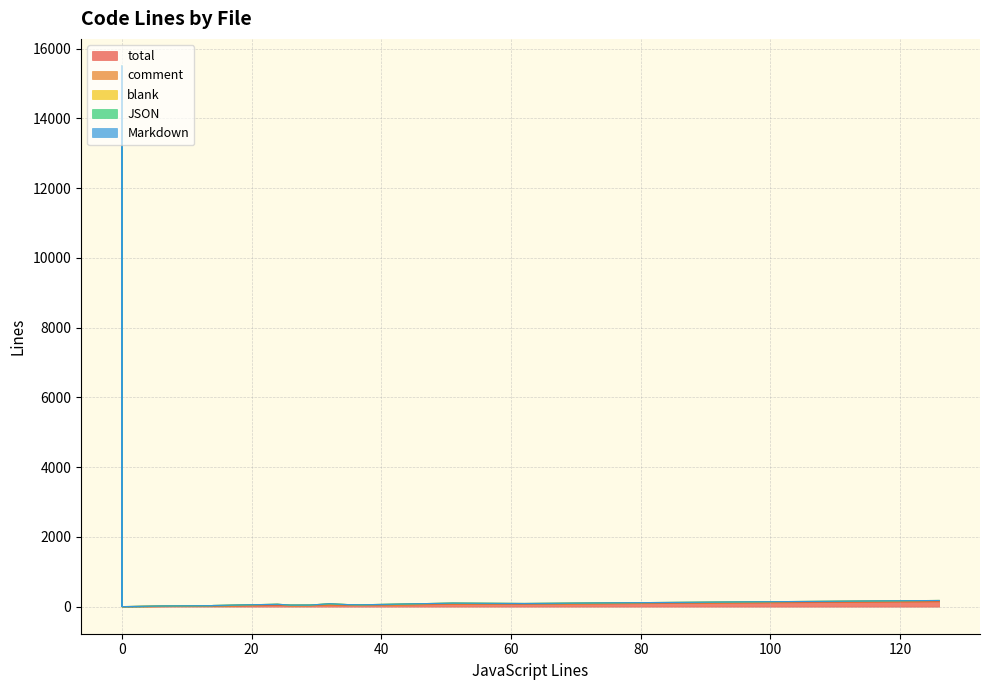

Which series has the widest spread of values?

total